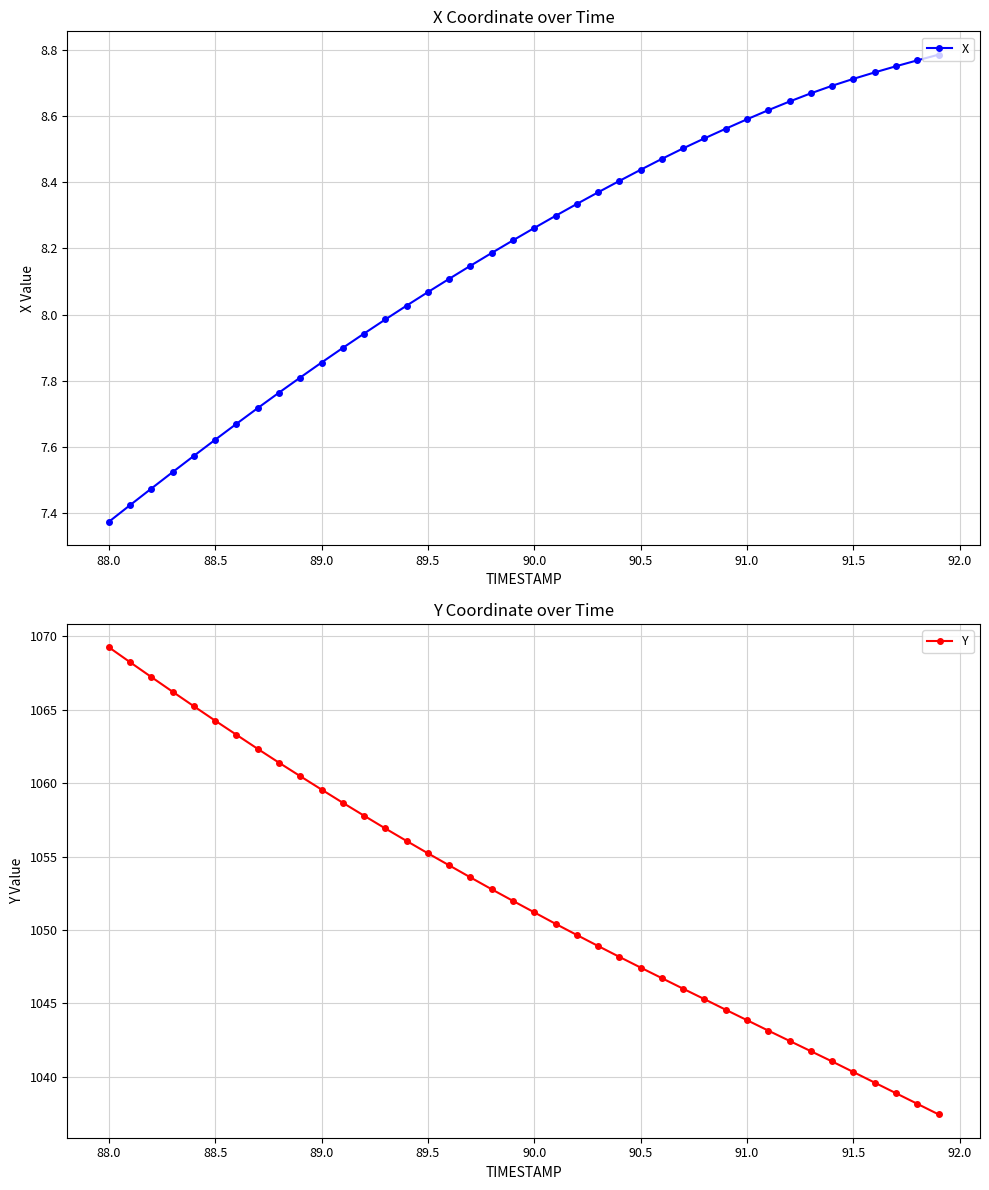

How many values in the Y series exceed 1051?

21